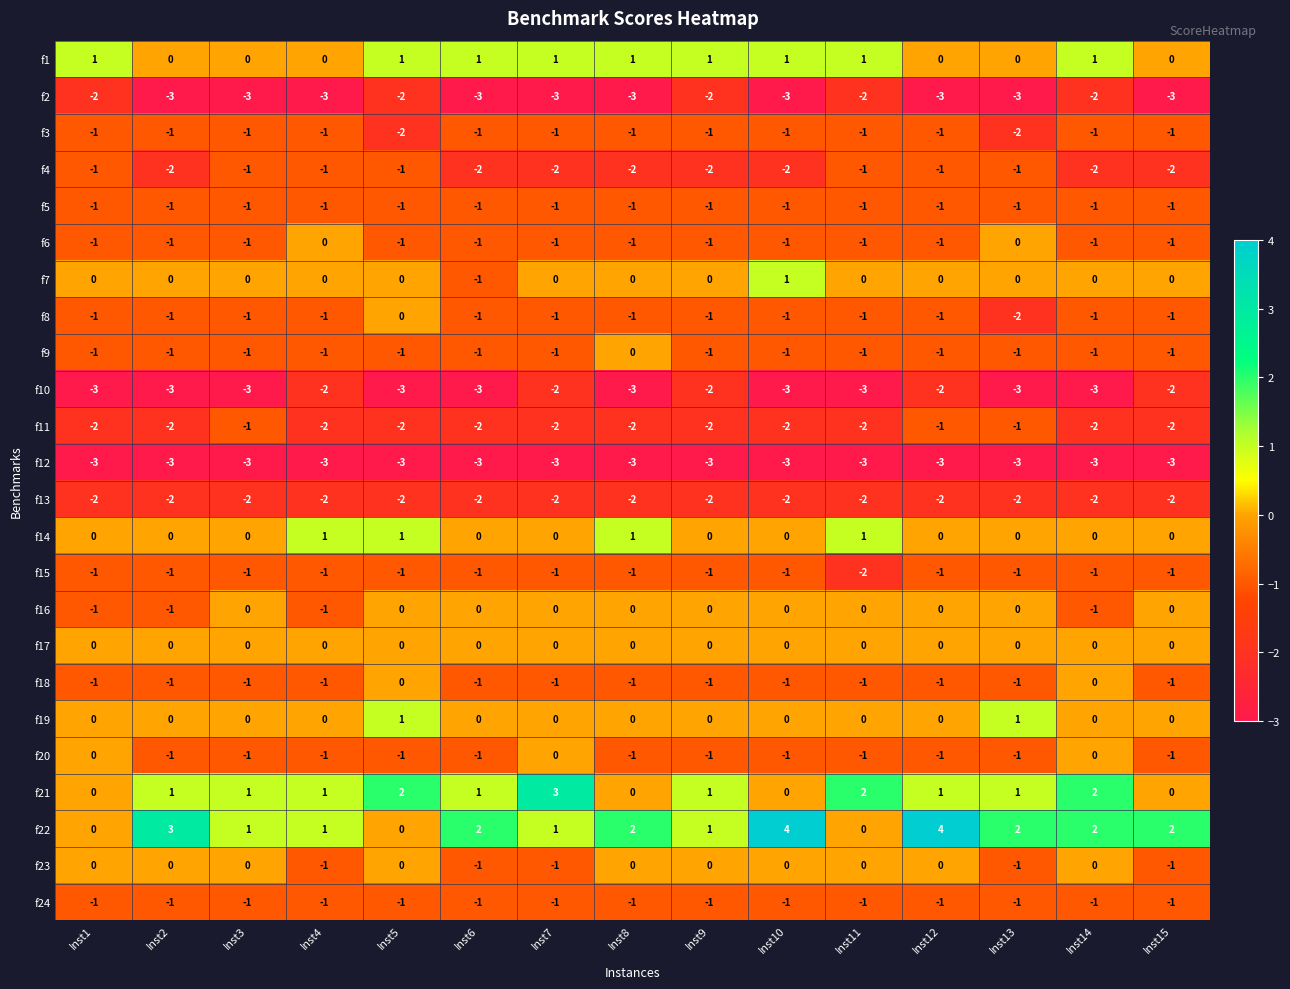

Which series has the largest range (max minus min)?

f22